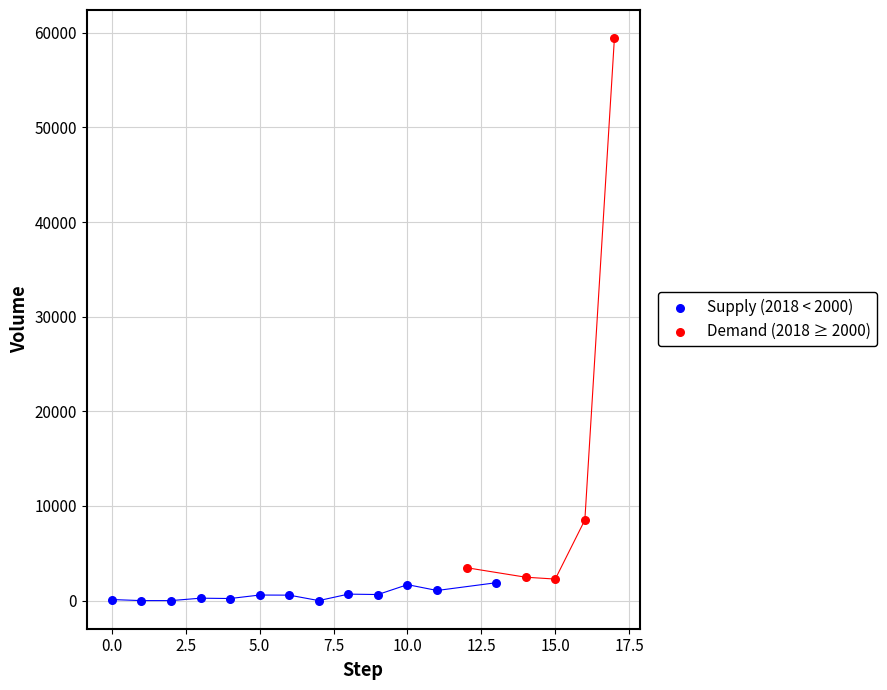

Which series has the widest spread of Y values?

Demand (2018 ≥ 2000)